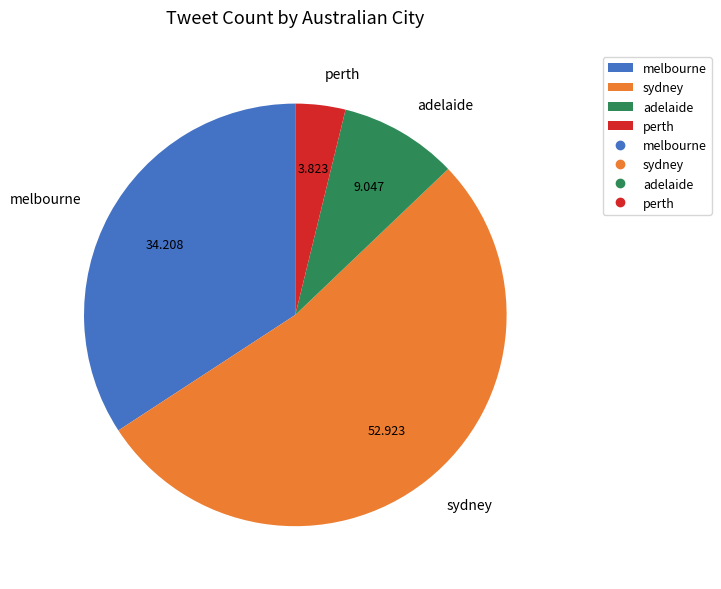

Between perth and sydney, which is larger?

sydney